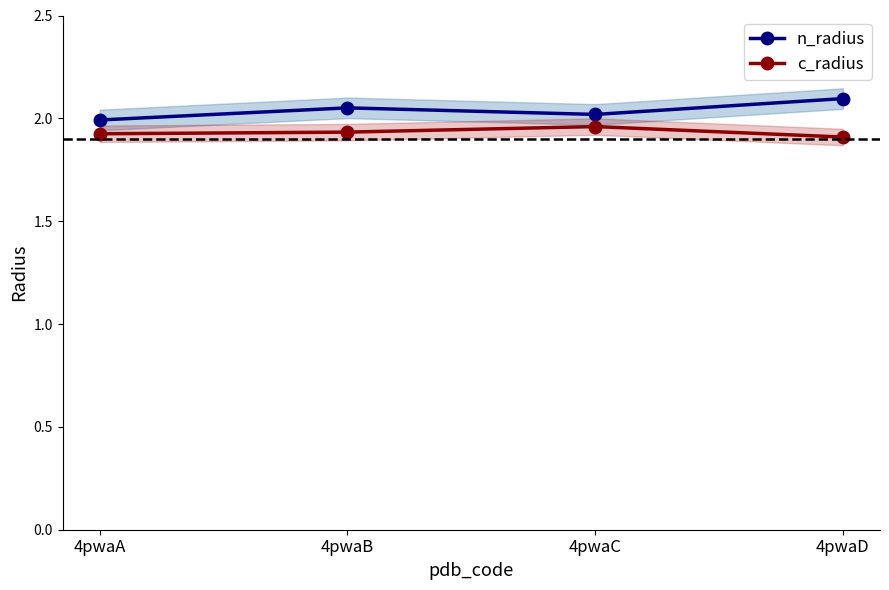

True or false: n_radius and c_radius intersect in this chart.

False